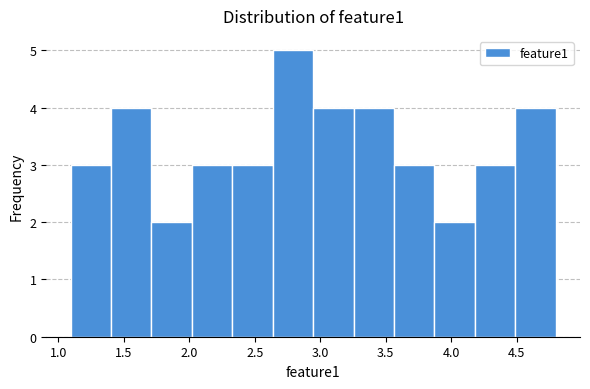

Reading left to right, transcribe this chart: for each bar, give the range it covers on the x-axis and its height. Neither the bar edges nor the heights are printed on the chart, so give them approximately, as read against the axes.

1.10 to 1.40: 3
1.40 to 1.70: 4
1.70 to 2.00: 2
2.00 to 2.35: 3
2.35 to 2.65: 3
2.65 to 2.95: 5
2.95 to 3.25: 4
3.25 to 3.55: 4
3.55 to 3.85: 3
3.85 to 4.20: 2
4.20 to 4.50: 3
4.50 to 4.80: 4